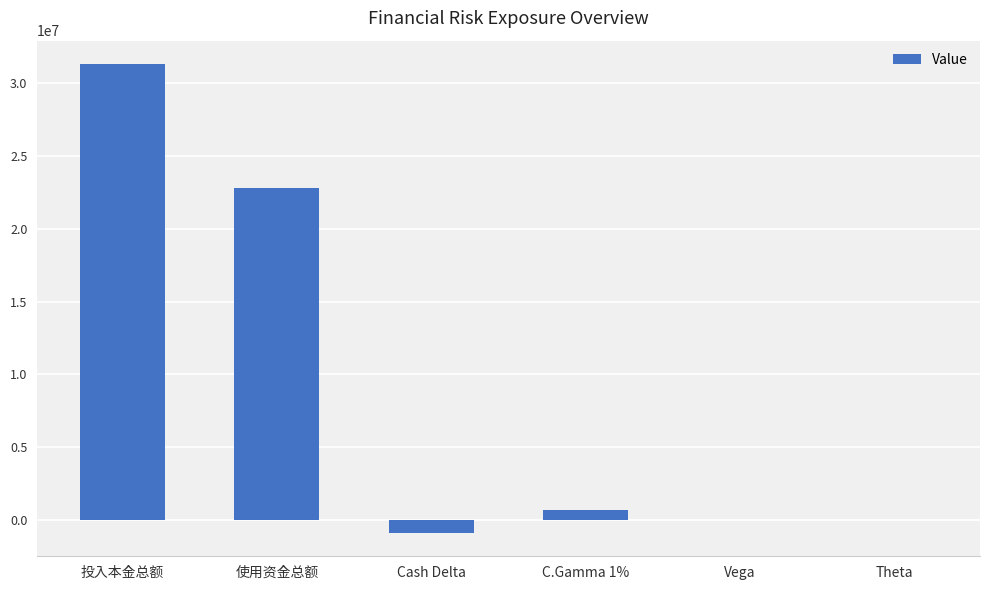

What is the change in value from Vega to Theta?

-24749.0